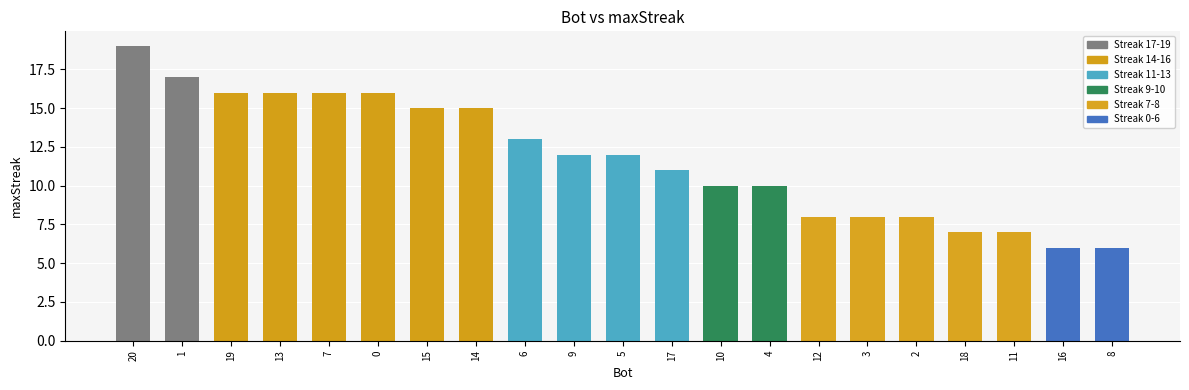

What is the ratio of the value at 5 to the value at 18?

1.7